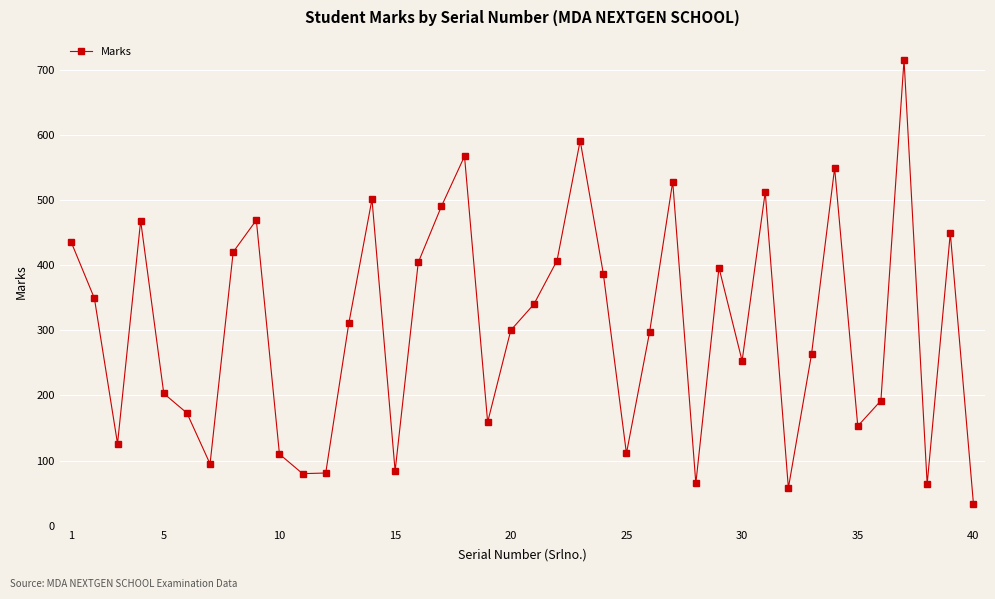

Count the number of categories in the chart.

40